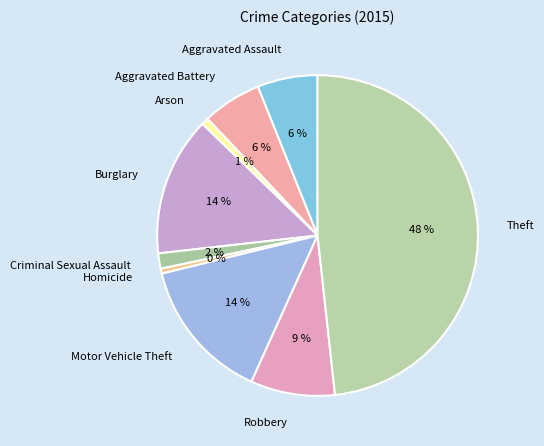

How many segments does this pie chart have?

9